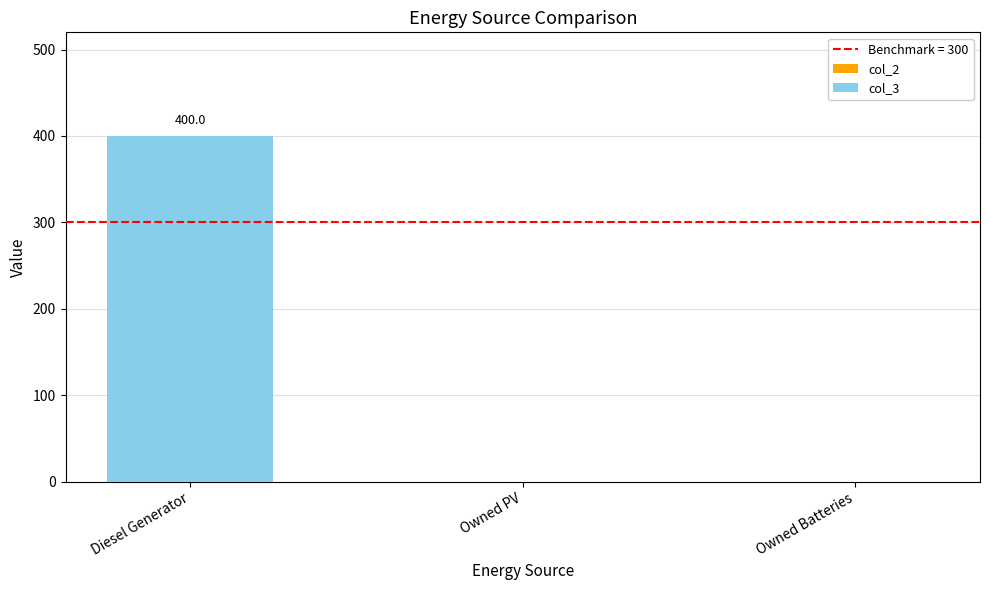

Are the bars horizontal?

No